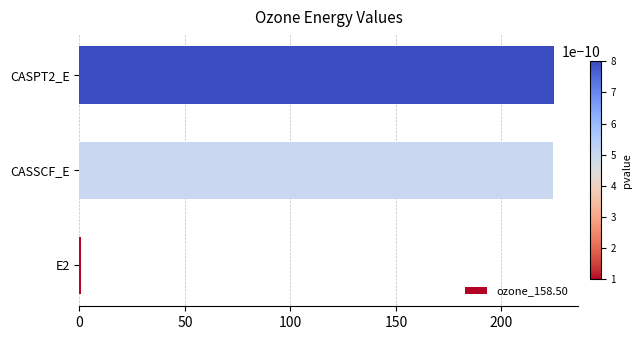

Is it true that the value at CASSCF_E is 224.5?

True